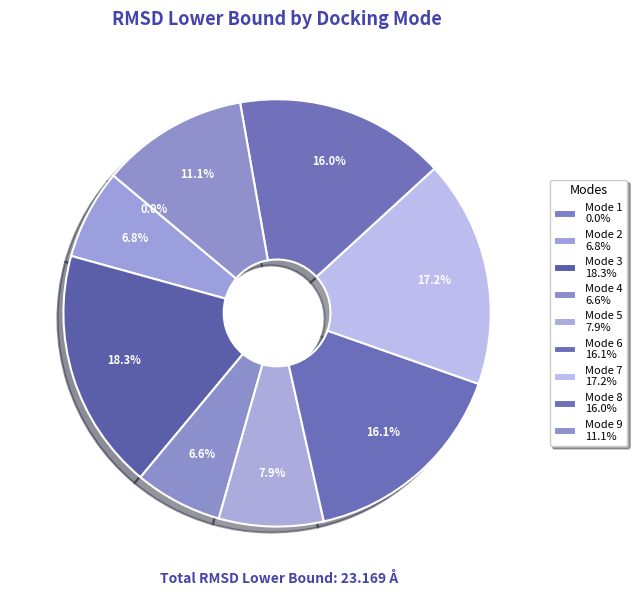

Is there any slice that represents more than half of the pie?

No